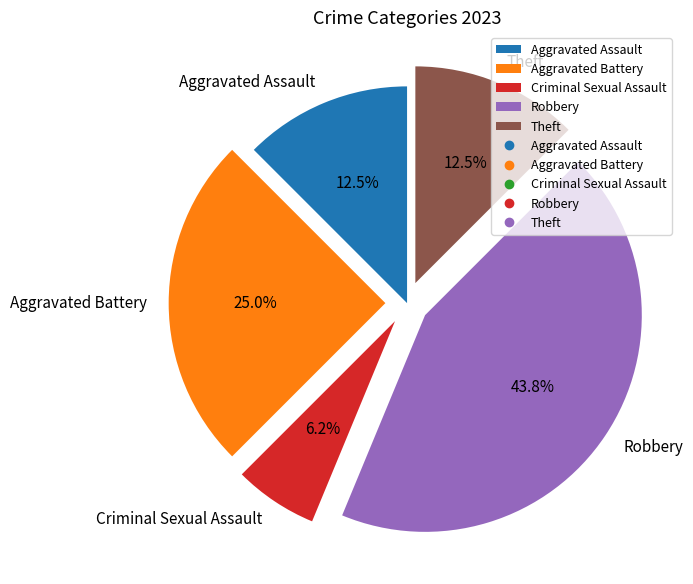

Approximately how many times larger is the value at Aggravated Assault compared to Criminal Sexual Assault?

2.0